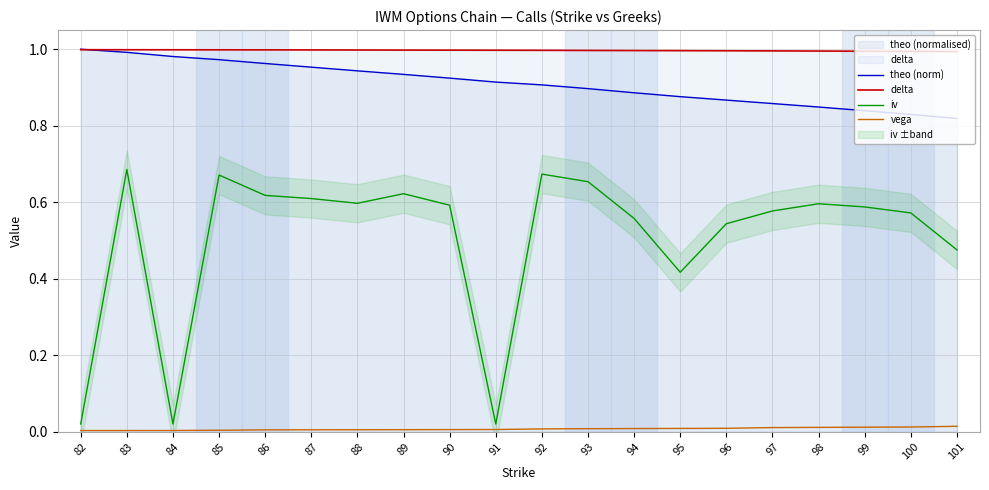

What is the value of the theo (norm) point at the 16th from the left?

0.9